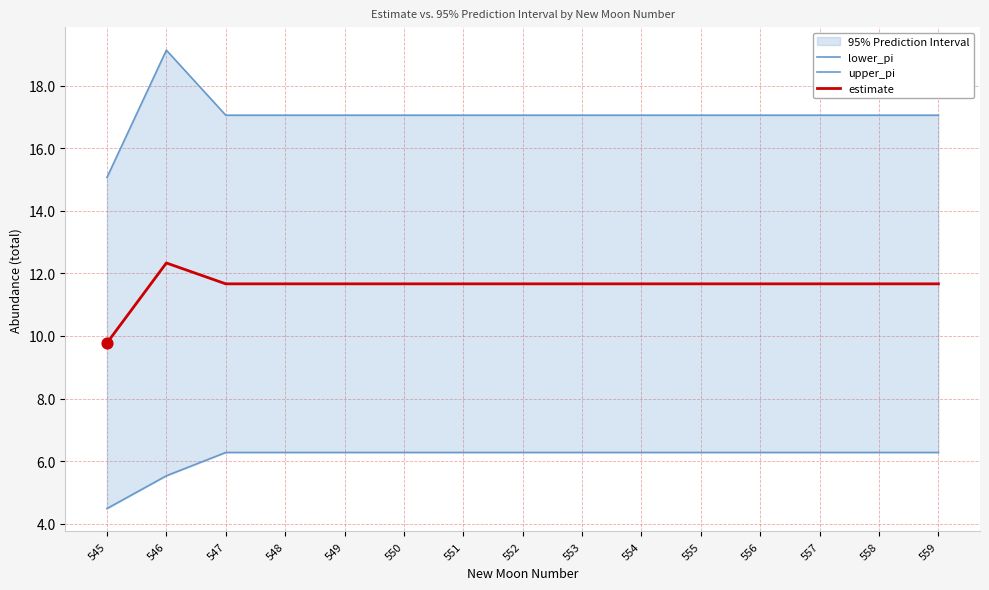

Which series has the widest spread of Y values?

upper_pi